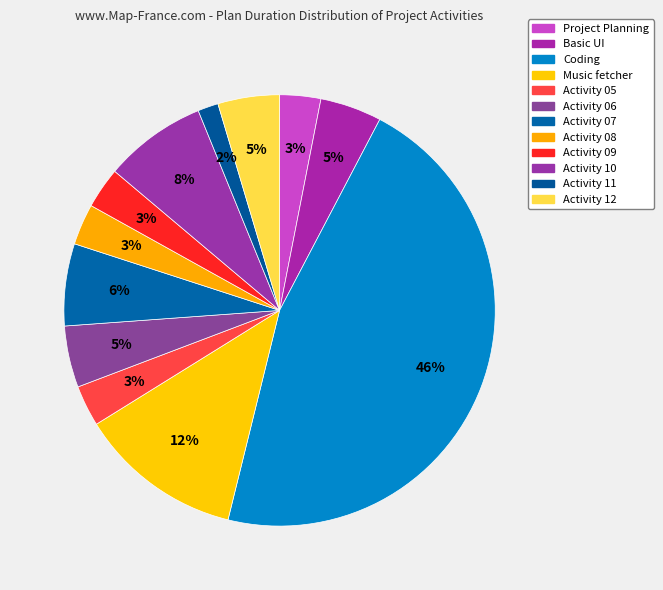

Which slice is the smallest?

Activity 11